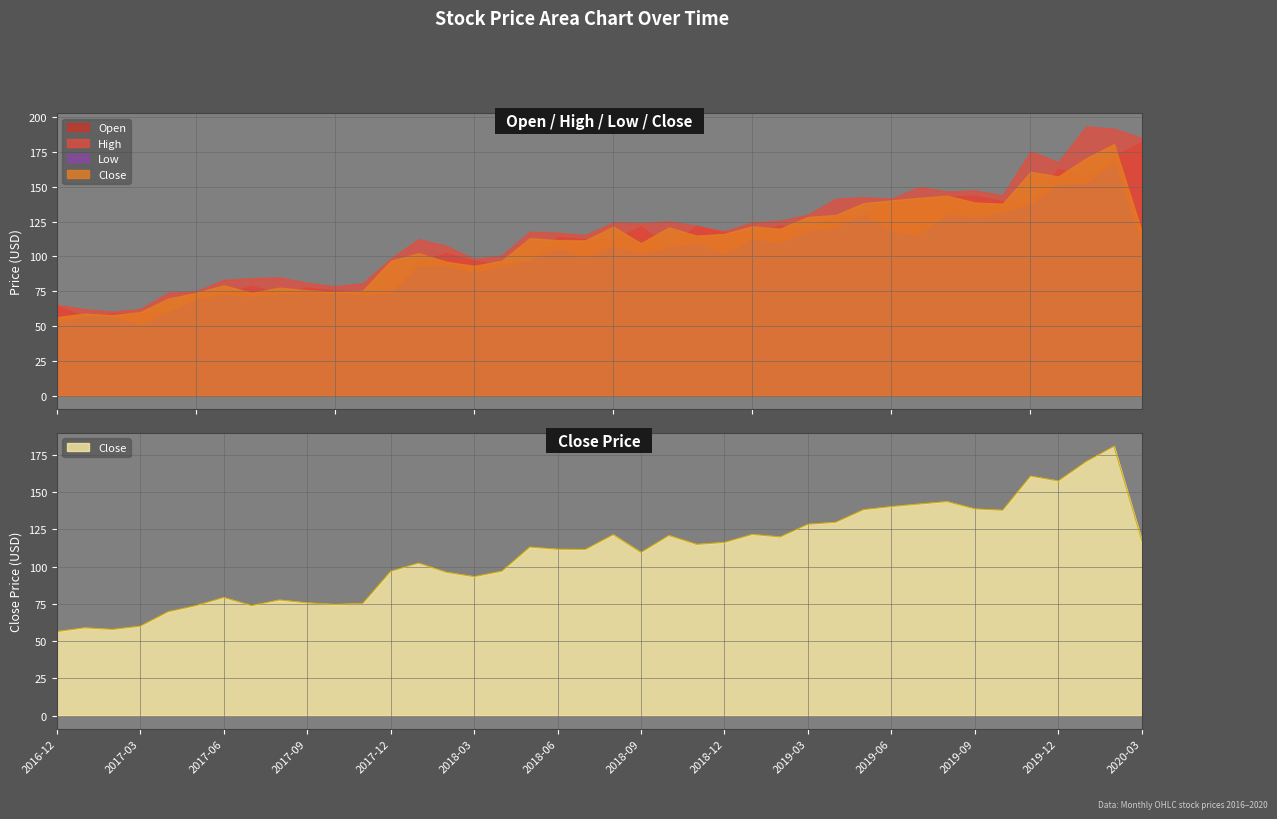

True or false: High and Low cross at least once.

False